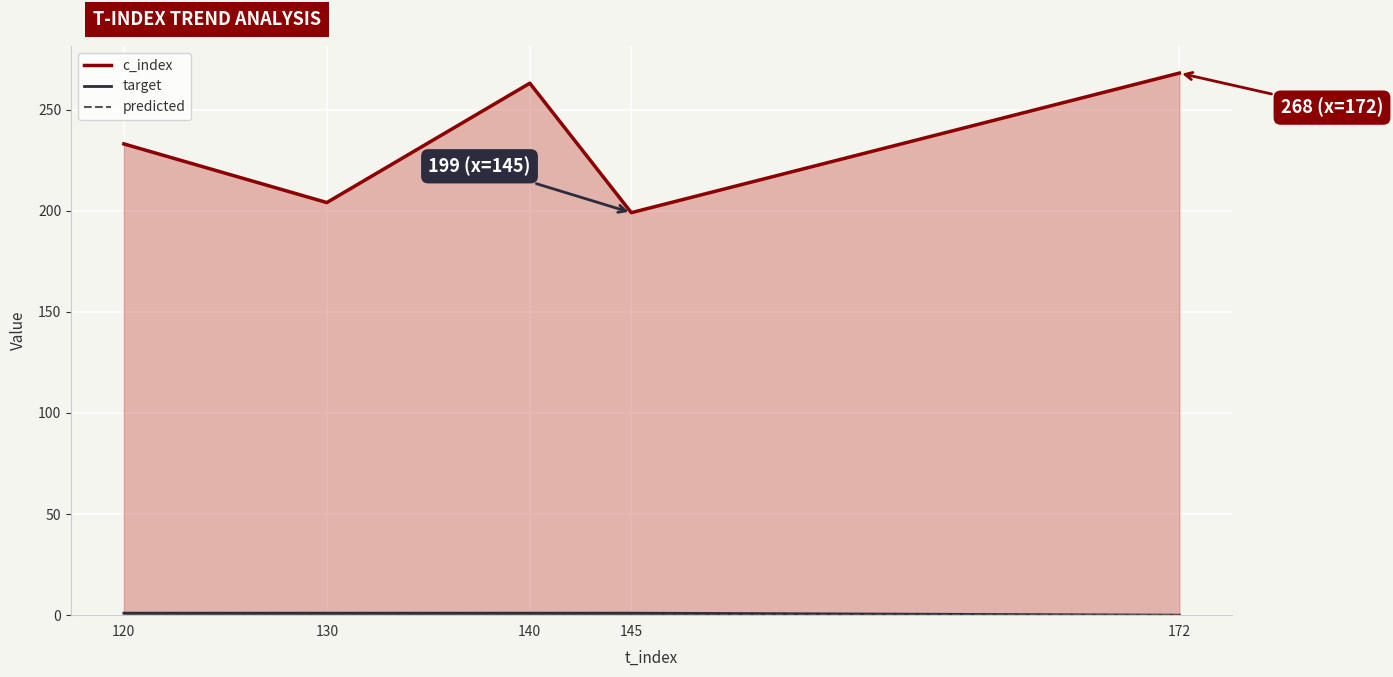

True or false: target and c_index cross at least once.

False